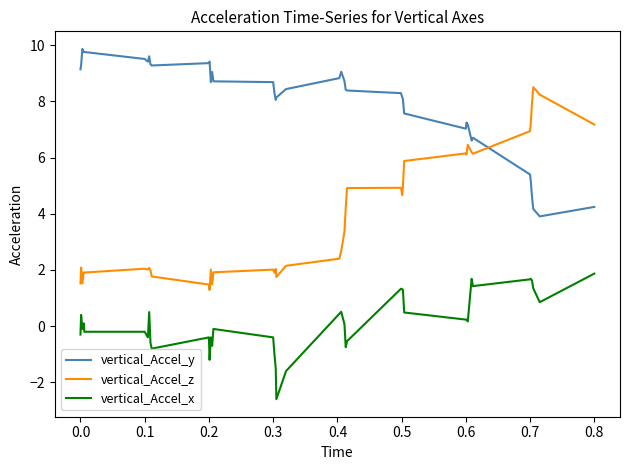

Which series has the largest range (max minus min)?

vertical_Accel_z